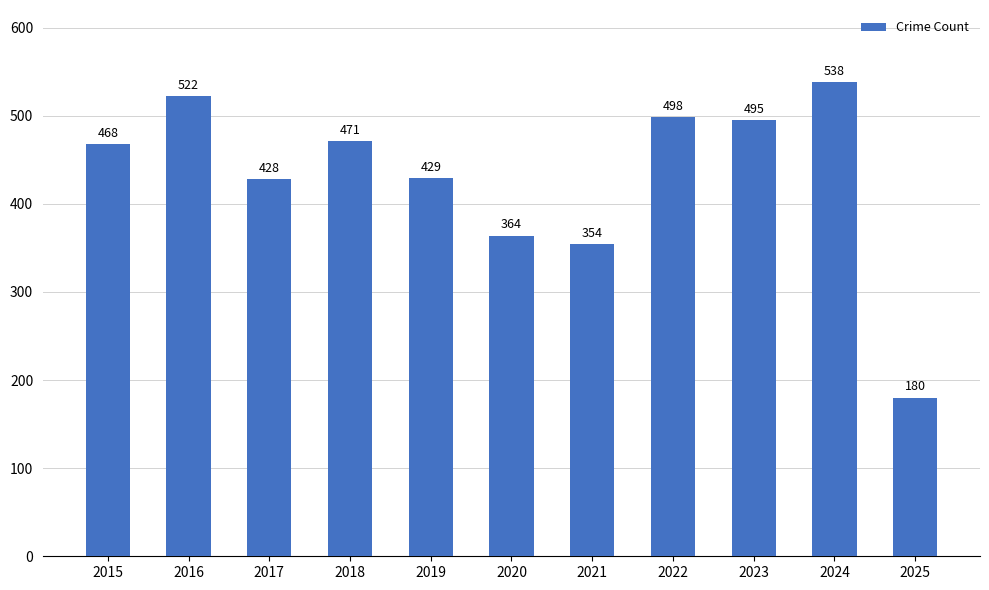

Between 2025 and 2019, which is larger?

2019